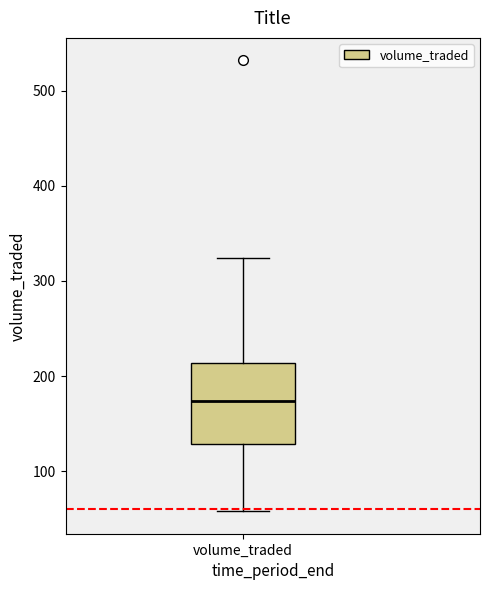

Read this box plot against the y-axis: the position of the median line, the range covered by the box, and the ends of both whiskers. The values are not printed on the chart, so give them approximately, as read against the axis.

median 170, box 130 to 210, whiskers 60 to 320